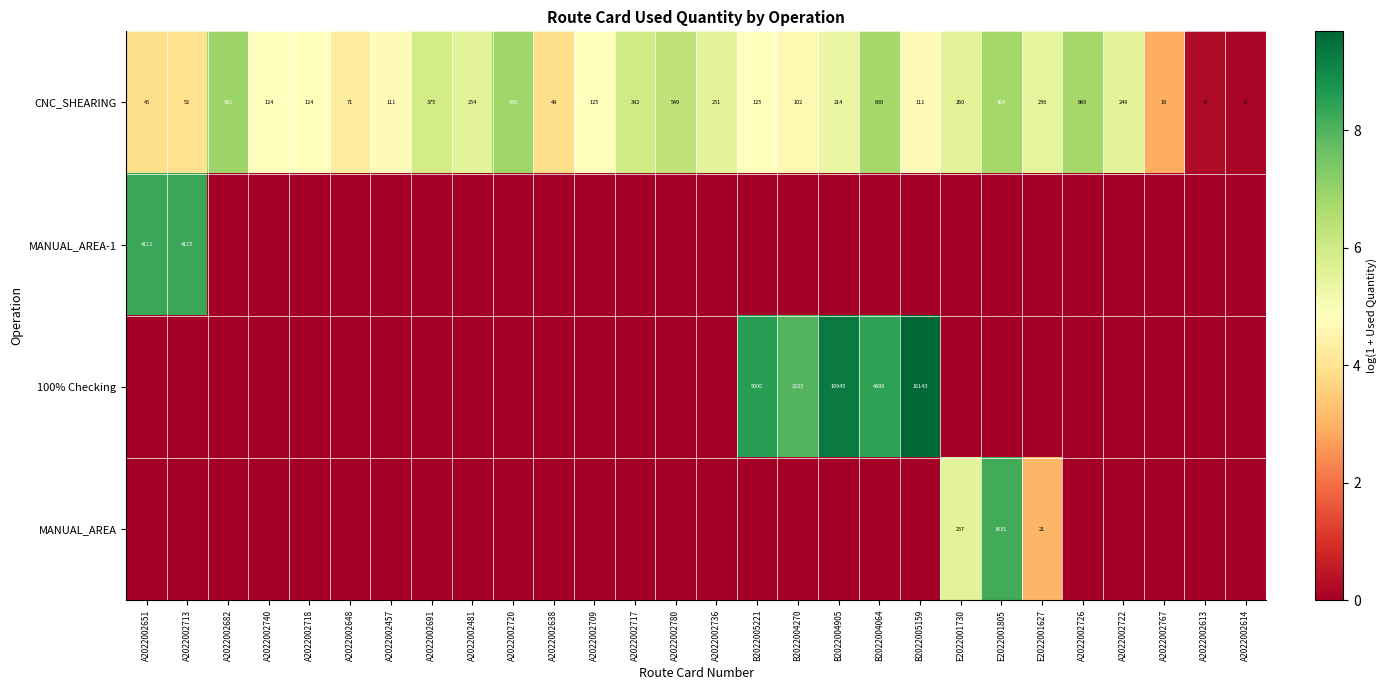

Read the CNC_SHEARING value at A2022002481, to the nearest 50.

250